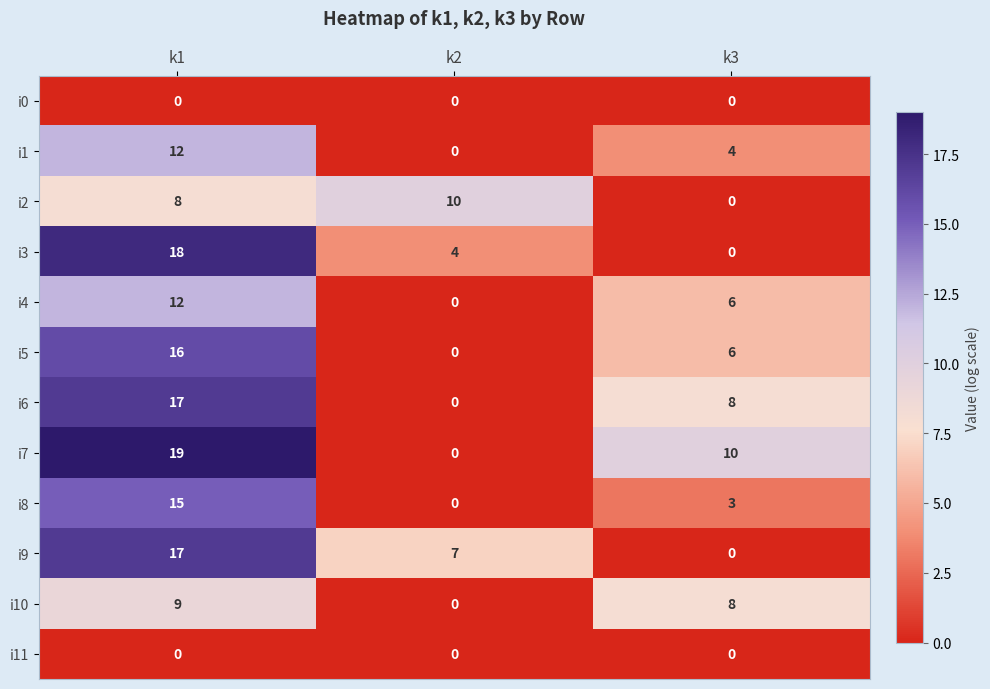

The i10 series shows 3 at k2. True or false?

False